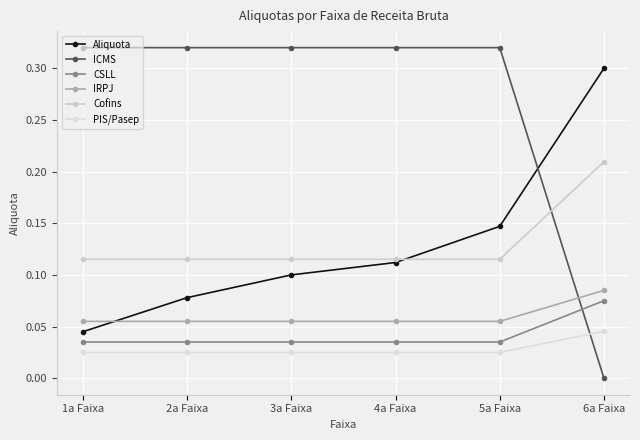

Is it true that ICMS equals 0.3 at 1a Faixa?

True